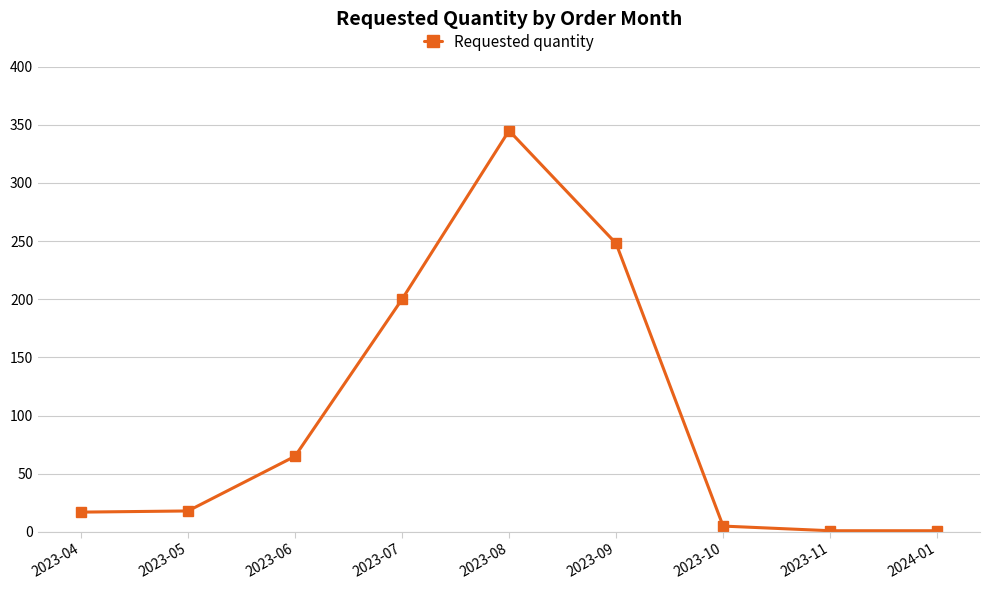

Count the number of data series in this chart.

1